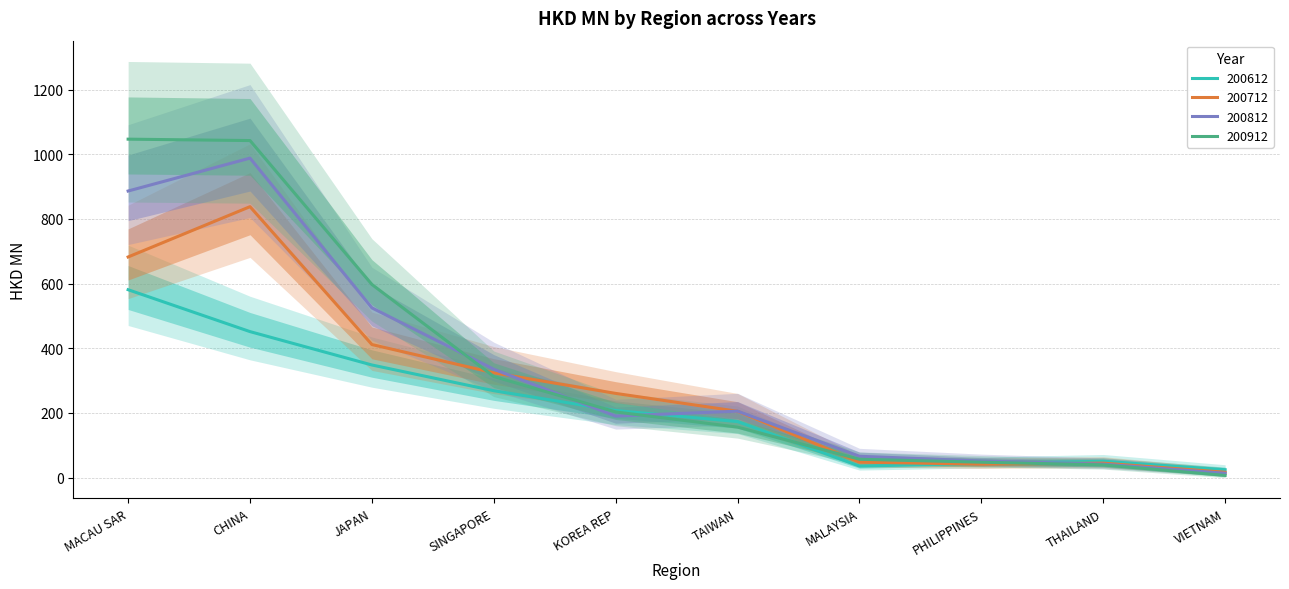

What is the highest value of the 200812 series?

988.3